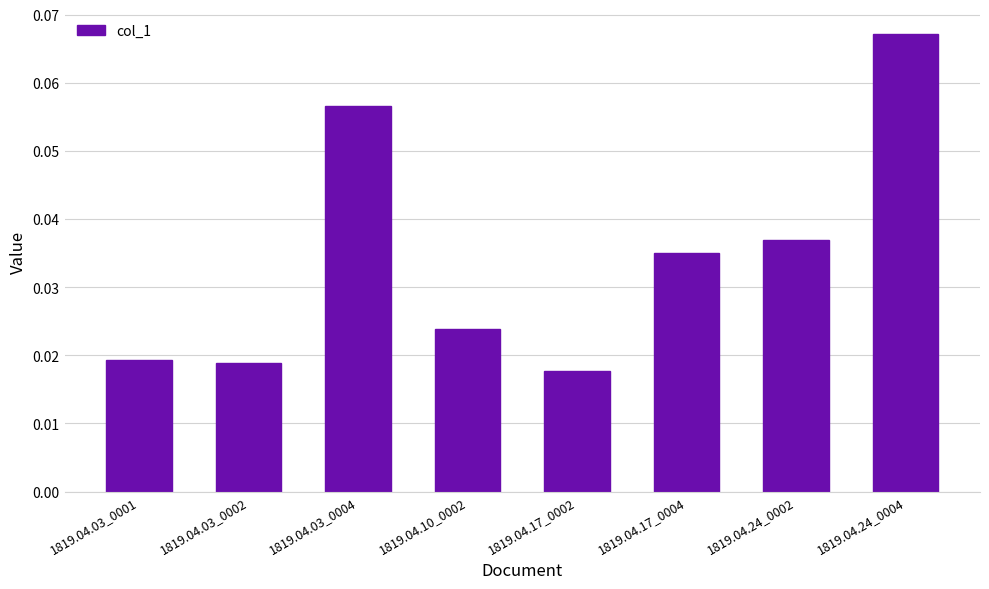

How many distinct data groups are displayed?

1